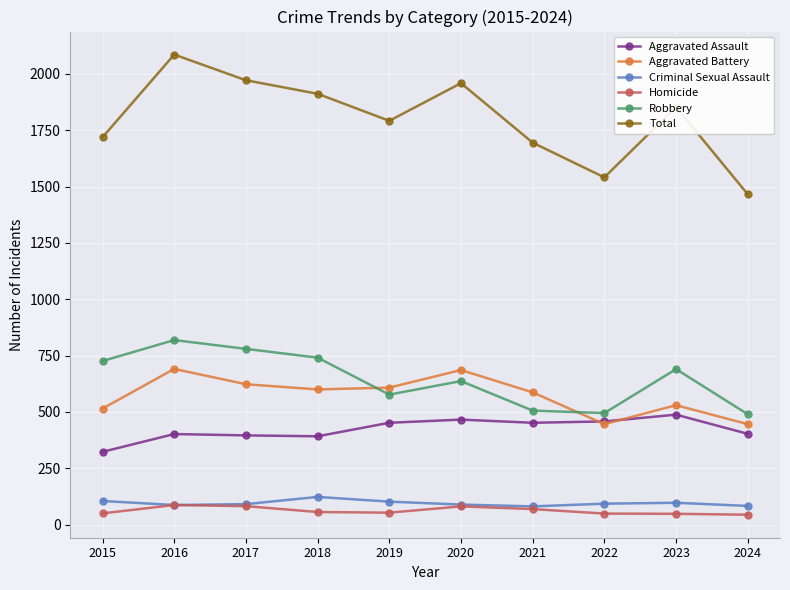

At which category does Robbery reach its first local valley?

2019